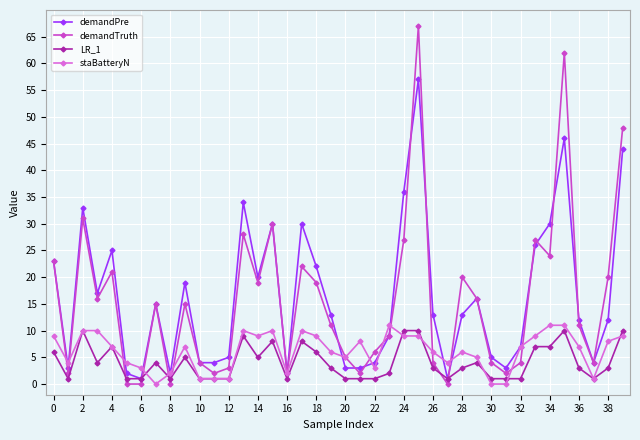

Does the chart display data point markers on the line(s)?

Yes